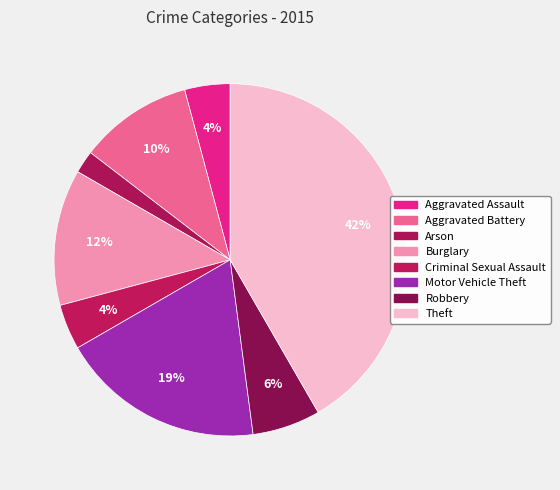

Rank the categories by value from highest to lowest.

Theft, Motor Vehicle Theft, Burglary, Aggravated Battery, Robbery, Aggravated Assault, Criminal Sexual Assault, Arson